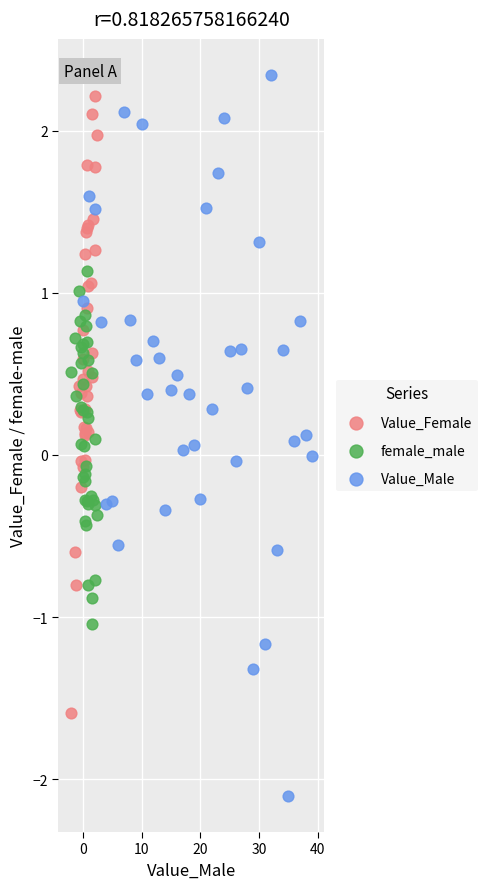

Which series contains the lowest Y value?

Value_Male